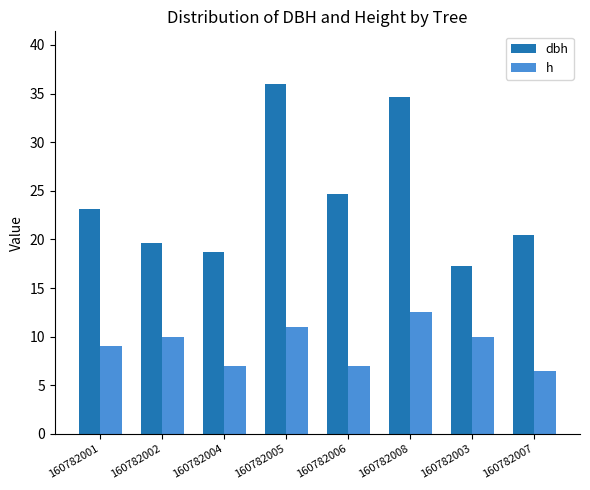

Rank the categories by dbh value from highest to lowest.

160782005, 160782008, 160782006, 160782001, 160782007, 160782002, 160782004, 160782003